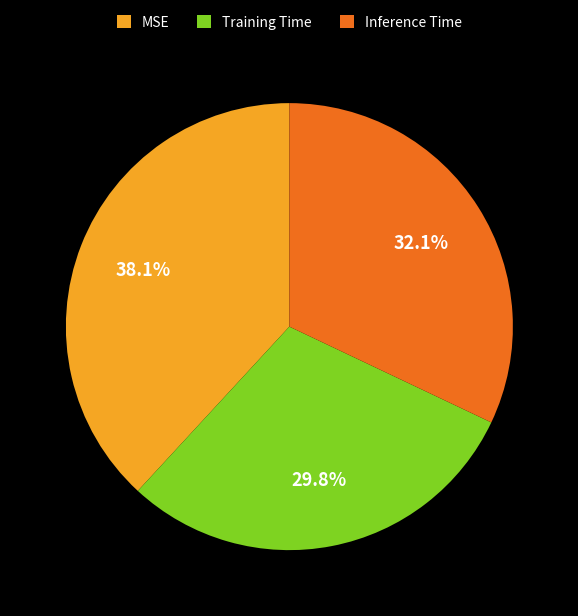

How many segments does this pie chart have?

3